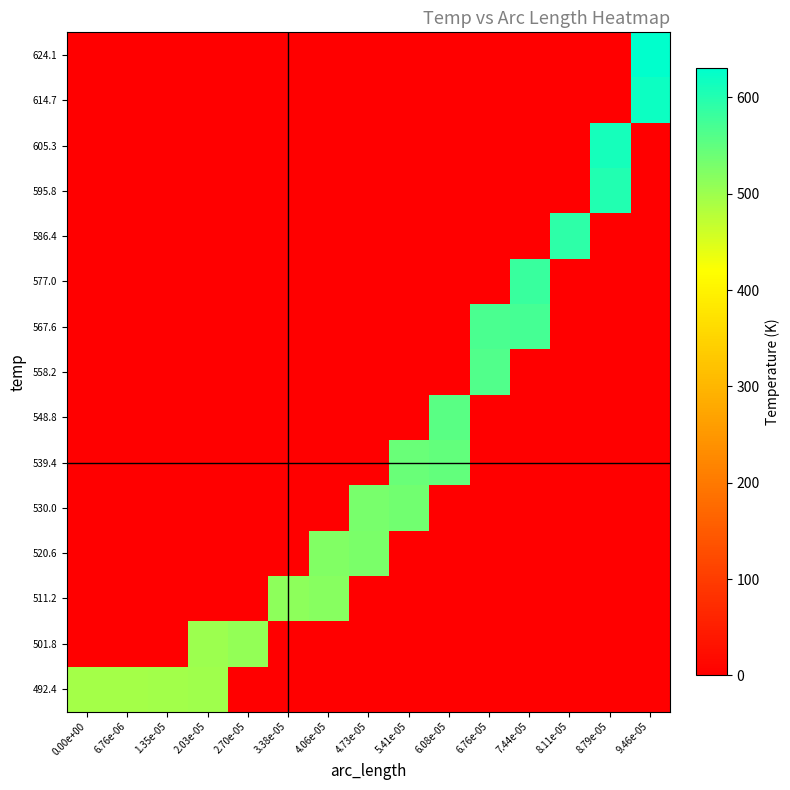

Reading left to right, transcribe all the data shown in this chart.

492.4: 0.00e+00=492.5	6.76e-06=494.2	1.35e-05=496.5	2.03e-05=499.6	2.70e-05=0.0	3.38e-05=0.0	4.06e-05=0.0	4.73e-05=0.0	5.41e-05=0.0	6.08e-05=0.0	6.76e-05=0.0	7.44e-05=0.0	8.11e-05=0.0	8.79e-05=0.0	9.46e-05=0.0
501.8: 0.00e+00=0.0	6.76e-06=0.0	1.35e-05=0.0	2.03e-05=502.1	2.70e-05=507.3	3.38e-05=0.0	4.06e-05=0.0	4.73e-05=0.0	5.41e-05=0.0	6.08e-05=0.0	6.76e-05=0.0	7.44e-05=0.0	8.11e-05=0.0	8.79e-05=0.0	9.46e-05=0.0
511.2: 0.00e+00=0.0	6.76e-06=0.0	1.35e-05=0.0	2.03e-05=0.0	2.70e-05=0.0	3.38e-05=513.1	4.06e-05=517.6	4.73e-05=0.0	5.41e-05=0.0	6.08e-05=0.0	6.76e-05=0.0	7.44e-05=0.0	8.11e-05=0.0	8.79e-05=0.0	9.46e-05=0.0
520.6: 0.00e+00=0.0	6.76e-06=0.0	1.35e-05=0.0	2.03e-05=0.0	2.70e-05=0.0	3.38e-05=0.0	4.06e-05=522.4	4.73e-05=527.8	5.41e-05=0.0	6.08e-05=0.0	6.76e-05=0.0	7.44e-05=0.0	8.11e-05=0.0	8.79e-05=0.0	9.46e-05=0.0
530.0: 0.00e+00=0.0	6.76e-06=0.0	1.35e-05=0.0	2.03e-05=0.0	2.70e-05=0.0	3.38e-05=0.0	4.06e-05=0.0	4.73e-05=531.5	5.41e-05=535.2	6.08e-05=0.0	6.76e-05=0.0	7.44e-05=0.0	8.11e-05=0.0	8.79e-05=0.0	9.46e-05=0.0
539.4: 0.00e+00=0.0	6.76e-06=0.0	1.35e-05=0.0	2.03e-05=0.0	2.70e-05=0.0	3.38e-05=0.0	4.06e-05=0.0	4.73e-05=0.0	5.41e-05=541.7	6.08e-05=548.3	6.76e-05=0.0	7.44e-05=0.0	8.11e-05=0.0	8.79e-05=0.0	9.46e-05=0.0
548.8: 0.00e+00=0.0	6.76e-06=0.0	1.35e-05=0.0	2.03e-05=0.0	2.70e-05=0.0	3.38e-05=0.0	4.06e-05=0.0	4.73e-05=0.0	5.41e-05=0.0	6.08e-05=555.1	6.76e-05=0.0	7.44e-05=0.0	8.11e-05=0.0	8.79e-05=0.0	9.46e-05=0.0
558.2: 0.00e+00=0.0	6.76e-06=0.0	1.35e-05=0.0	2.03e-05=0.0	2.70e-05=0.0	3.38e-05=0.0	4.06e-05=0.0	4.73e-05=0.0	5.41e-05=0.0	6.08e-05=0.0	6.76e-05=562.7	7.44e-05=0.0	8.11e-05=0.0	8.79e-05=0.0	9.46e-05=0.0
567.6: 0.00e+00=0.0	6.76e-06=0.0	1.35e-05=0.0	2.03e-05=0.0	2.70e-05=0.0	3.38e-05=0.0	4.06e-05=0.0	4.73e-05=0.0	5.41e-05=0.0	6.08e-05=0.0	6.76e-05=567.7	7.44e-05=572.8	8.11e-05=0.0	8.79e-05=0.0	9.46e-05=0.0
577.0: 0.00e+00=0.0	6.76e-06=0.0	1.35e-05=0.0	2.03e-05=0.0	2.70e-05=0.0	3.38e-05=0.0	4.06e-05=0.0	4.73e-05=0.0	5.41e-05=0.0	6.08e-05=0.0	6.76e-05=0.0	7.44e-05=581.2	8.11e-05=0.0	8.79e-05=0.0	9.46e-05=0.0
586.4: 0.00e+00=0.0	6.76e-06=0.0	1.35e-05=0.0	2.03e-05=0.0	2.70e-05=0.0	3.38e-05=0.0	4.06e-05=0.0	4.73e-05=0.0	5.41e-05=0.0	6.08e-05=0.0	6.76e-05=0.0	7.44e-05=0.0	8.11e-05=592.5	8.79e-05=0.0	9.46e-05=0.0
595.8: 0.00e+00=0.0	6.76e-06=0.0	1.35e-05=0.0	2.03e-05=0.0	2.70e-05=0.0	3.38e-05=0.0	4.06e-05=0.0	4.73e-05=0.0	5.41e-05=0.0	6.08e-05=0.0	6.76e-05=0.0	7.44e-05=0.0	8.11e-05=0.0	8.79e-05=601.5	9.46e-05=0.0
605.3: 0.00e+00=0.0	6.76e-06=0.0	1.35e-05=0.0	2.03e-05=0.0	2.70e-05=0.0	3.38e-05=0.0	4.06e-05=0.0	4.73e-05=0.0	5.41e-05=0.0	6.08e-05=0.0	6.76e-05=0.0	7.44e-05=0.0	8.11e-05=0.0	8.79e-05=610.7	9.46e-05=0.0
614.7: 0.00e+00=0.0	6.76e-06=0.0	1.35e-05=0.0	2.03e-05=0.0	2.70e-05=0.0	3.38e-05=0.0	4.06e-05=0.0	4.73e-05=0.0	5.41e-05=0.0	6.08e-05=0.0	6.76e-05=0.0	7.44e-05=0.0	8.11e-05=0.0	8.79e-05=0.0	9.46e-05=620.2
624.1: 0.00e+00=0.0	6.76e-06=0.0	1.35e-05=0.0	2.03e-05=0.0	2.70e-05=0.0	3.38e-05=0.0	4.06e-05=0.0	4.73e-05=0.0	5.41e-05=0.0	6.08e-05=0.0	6.76e-05=0.0	7.44e-05=0.0	8.11e-05=0.0	8.79e-05=0.0	9.46e-05=630.1